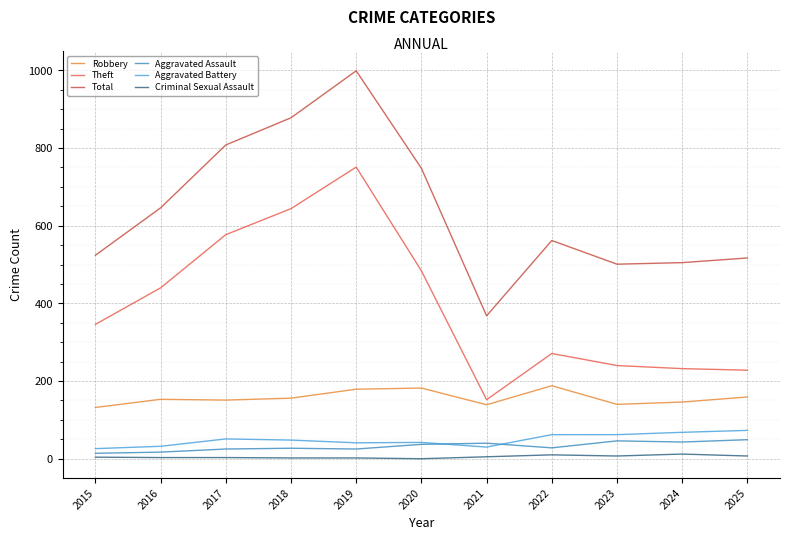

True or false: Criminal Sexual Assault and Total cross at least once.

False